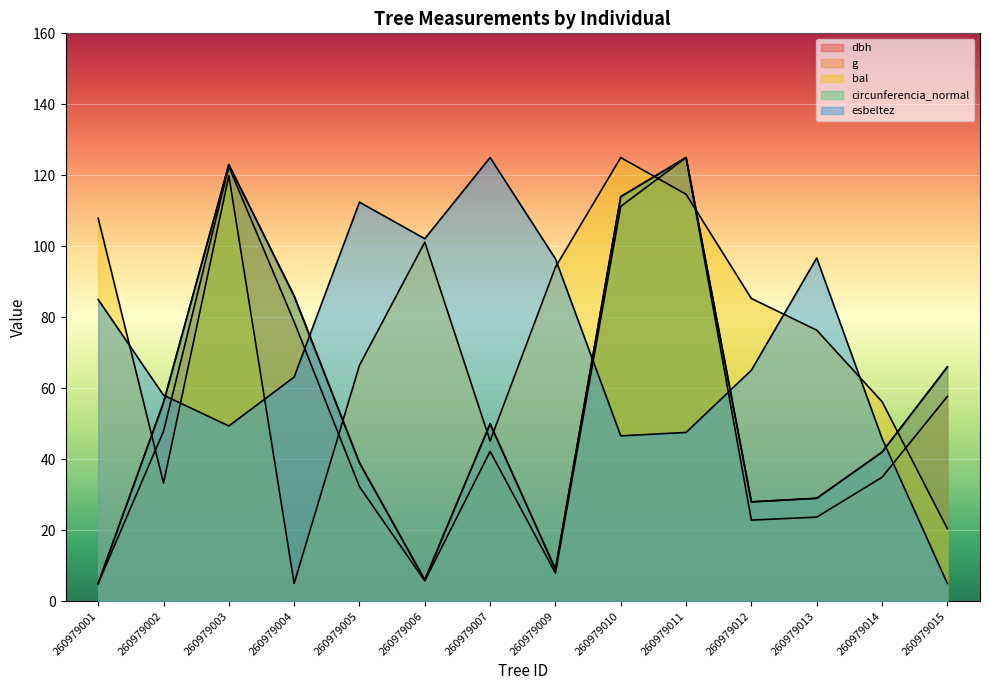

Reading left to right, transcribe all the data shown in this chart.

dbh: 260979001=5.0	260979002=56.0	260979003=123.0	260979004=86.0	260979005=39.0	260979006=6.0	260979007=50.0	260979009=9.0	260979010=114.0	260979011=125.0	260979012=28.0	260979013=29.0	260979014=42.0	260979015=66.0
g: 260979001=5.0	260979002=47.9	260979003=122.5	260979004=78.7	260979005=32.3	260979006=5.7	260979007=42.2	260979009=7.9	260979010=111.2	260979011=125.0	260979012=22.9	260979013=23.7	260979014=34.9	260979015=57.7
bal: 260979001=107.9	260979002=33.3	260979003=119.9	260979004=5.0	260979005=66.5	260979006=101.2	260979007=45.1	260979009=94.1	260979010=125.0	260979011=114.7	260979012=85.3	260979013=76.4	260979014=56.2	260979015=20.4
circunferencia_normal: 260979001=5.0	260979002=56.0	260979003=123.0	260979004=86.0	260979005=39.0	260979006=6.0	260979007=50.0	260979009=9.0	260979010=114.0	260979011=125.0	260979012=28.0	260979013=29.0	260979014=42.0	260979015=66.0
esbeltez: 260979001=85.0	260979002=58.1	260979003=49.4	260979004=63.1	260979005=112.4	260979006=102.1	260979007=125.0	260979009=96.5	260979010=46.6	260979011=47.6	260979012=65.1	260979013=96.7	260979014=45.9	260979015=5.0